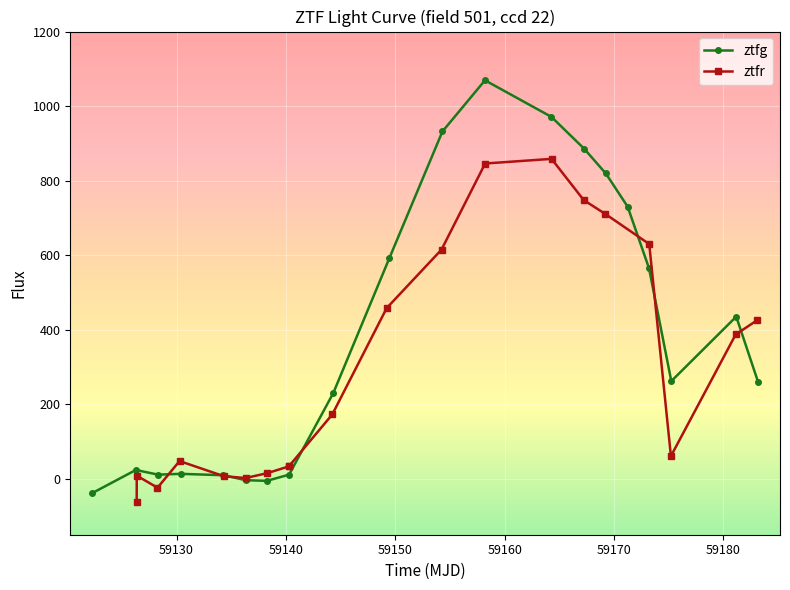

What is the highest value of the ztfg series?

1069.2